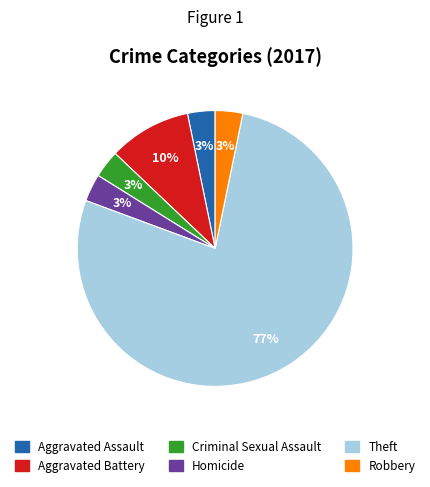

Which slice is the largest?

Theft